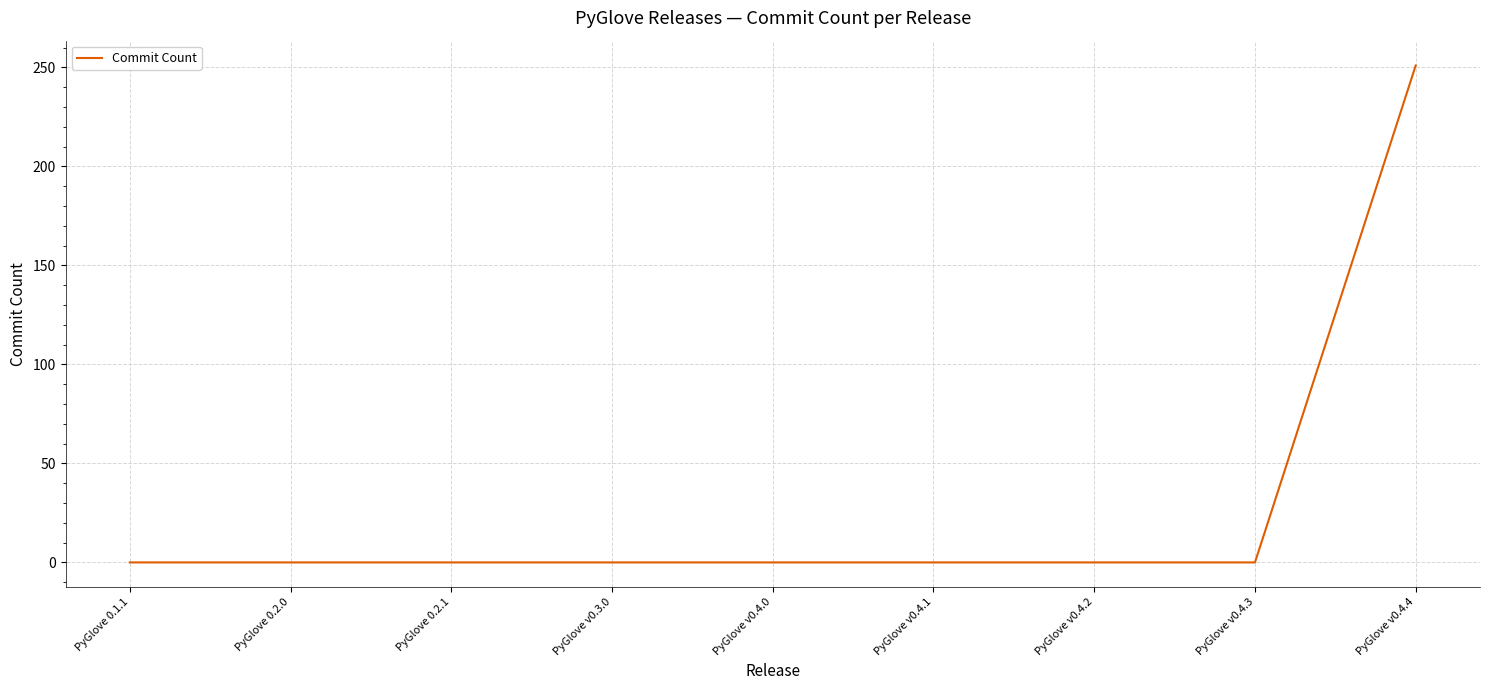

What is the change in value from PyGlove v0.4.0 to PyGlove v0.4.4?

+251